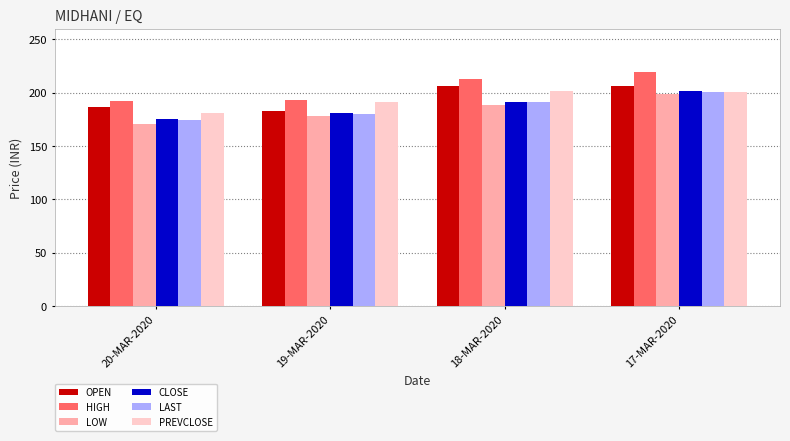

What position from the right is 19-MAR-2020?

3